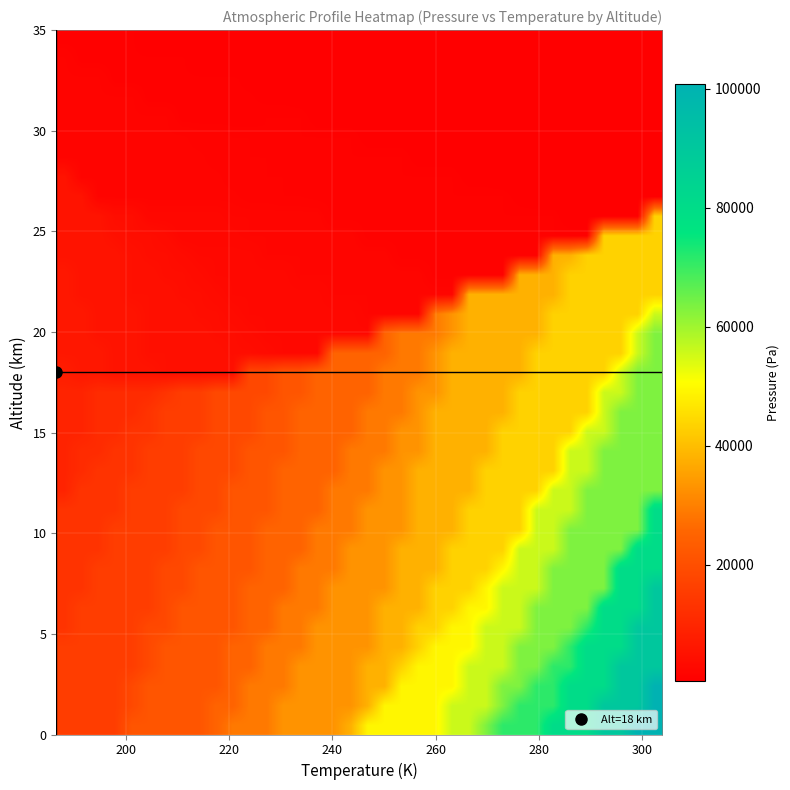

At how many categories does at least one series exceed 61746?

11